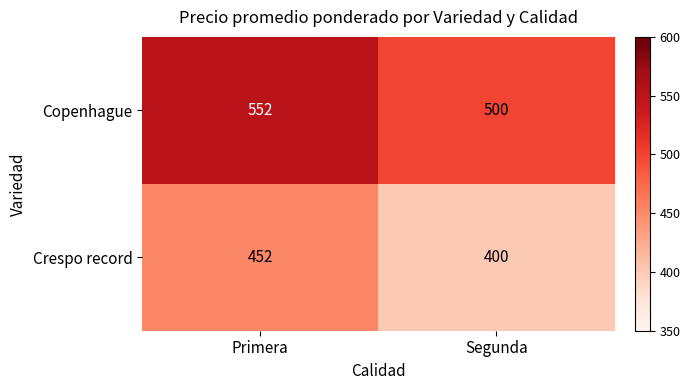

What is the average value of the Copenhague series?

526